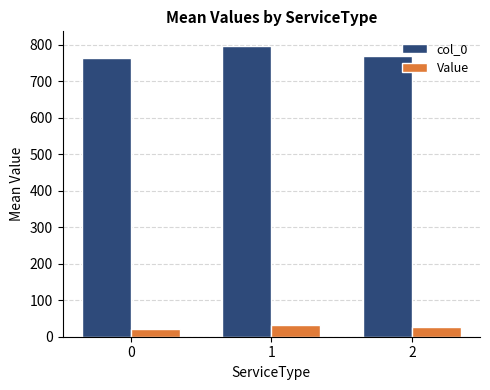

What is the approximate value of col_0 at 2?

768.8